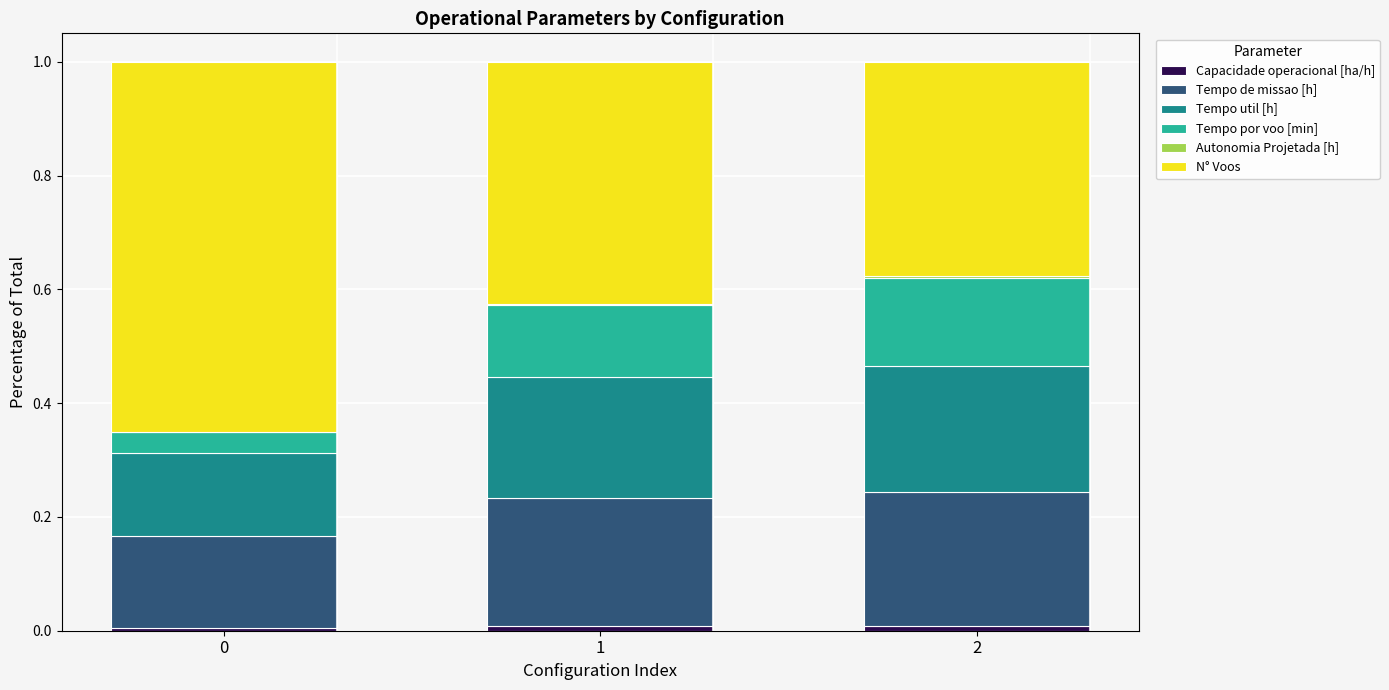

How many series are shown in this chart?

6